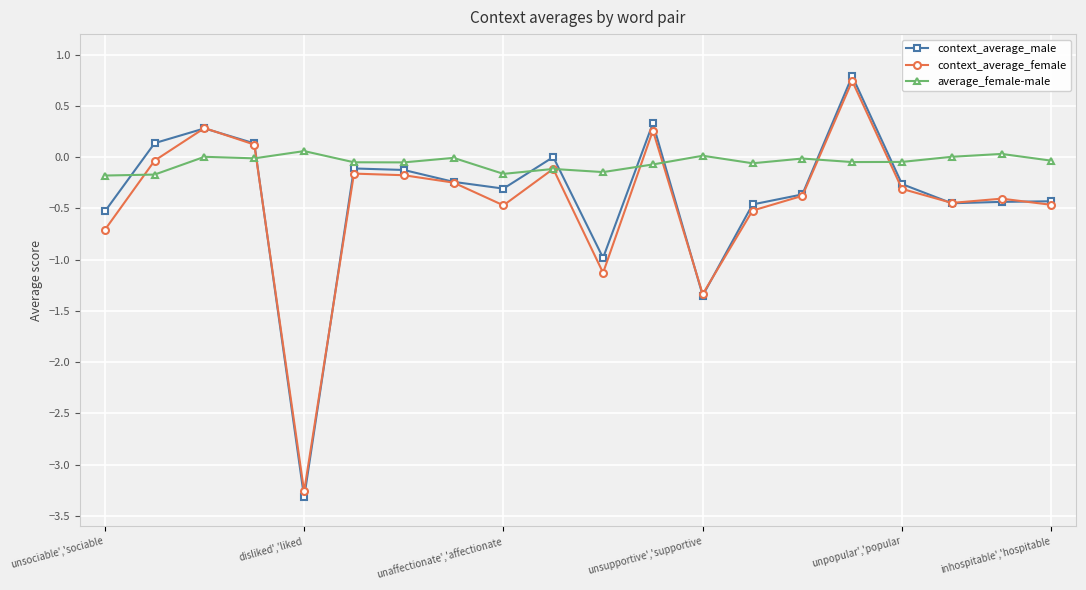

Which series has the largest total across all categories?

average_female-male